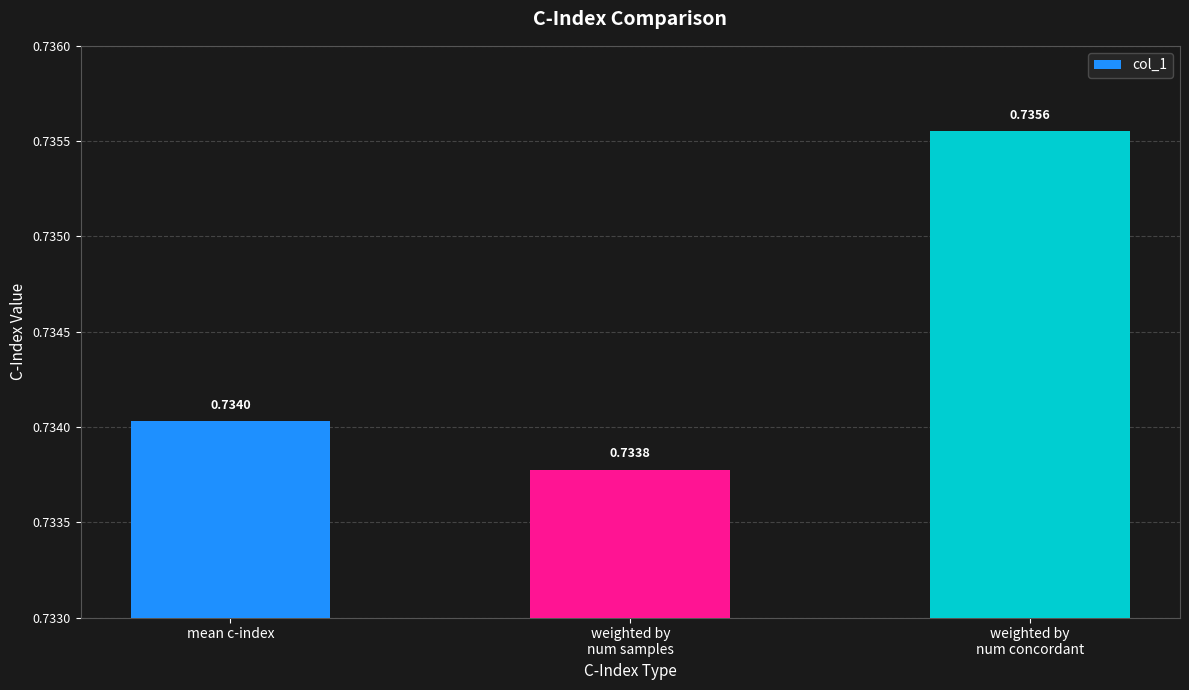

What is the label of the 3rd bar from the left?

weighted by
num concordant